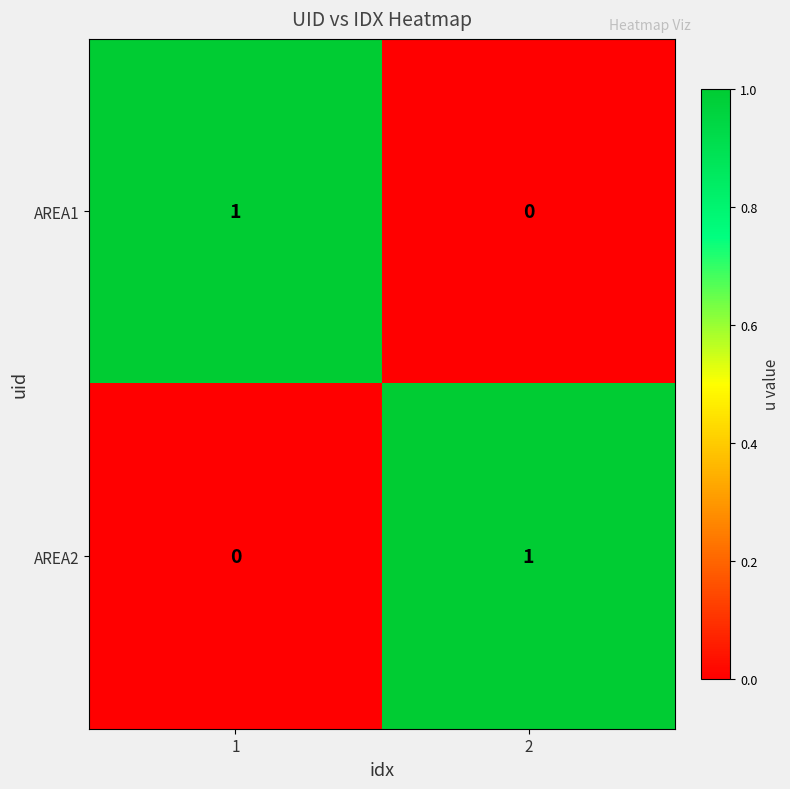

Rank the categories by AREA1 value from lowest to highest.

2, 1